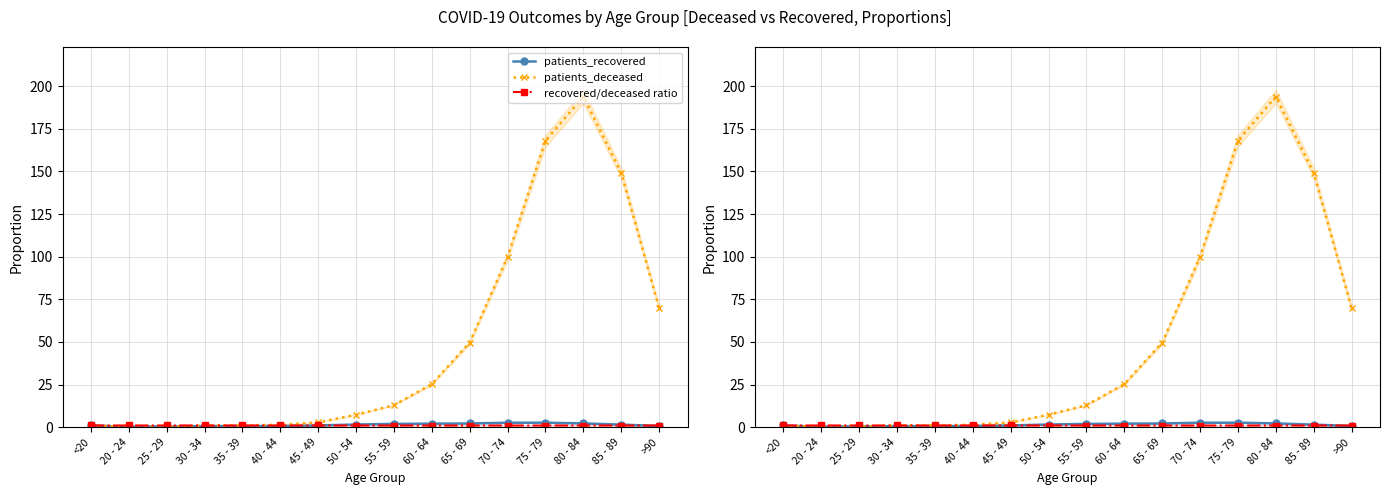

Is it true that patients_recovered equals 1.5 at 85 - 89?

True